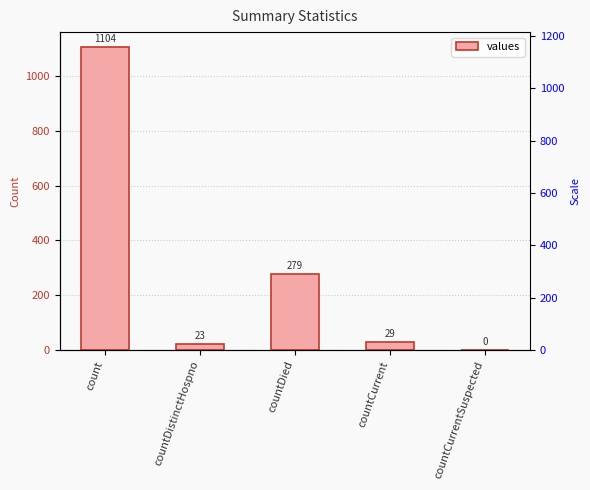

What is the label of the 3rd bar from the left?

countDied